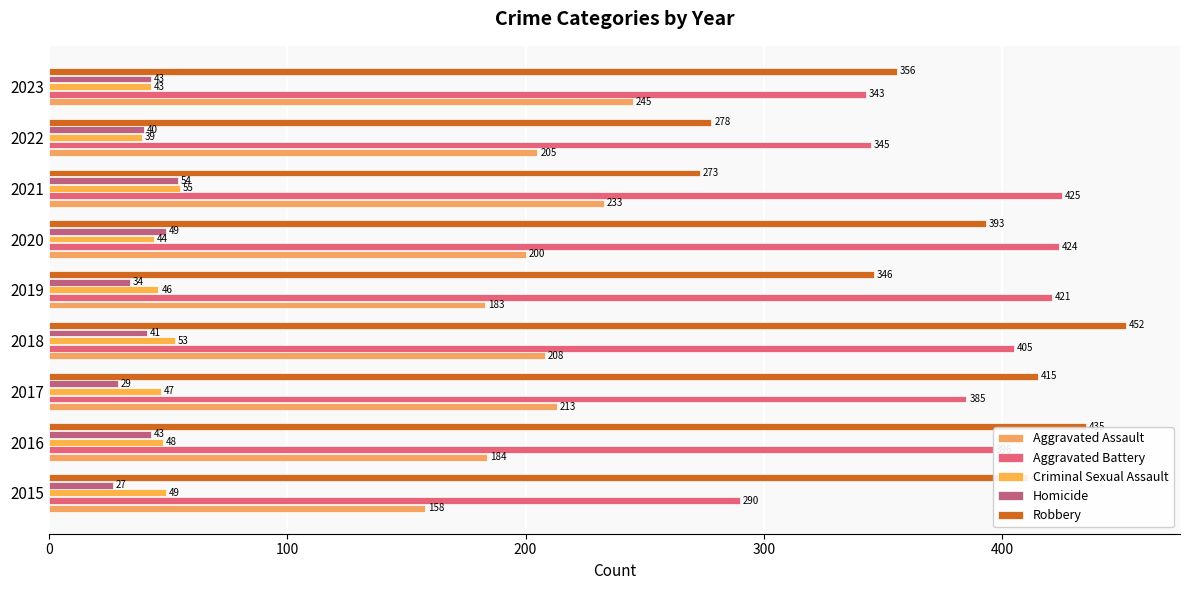

How many series are shown in this chart?

5